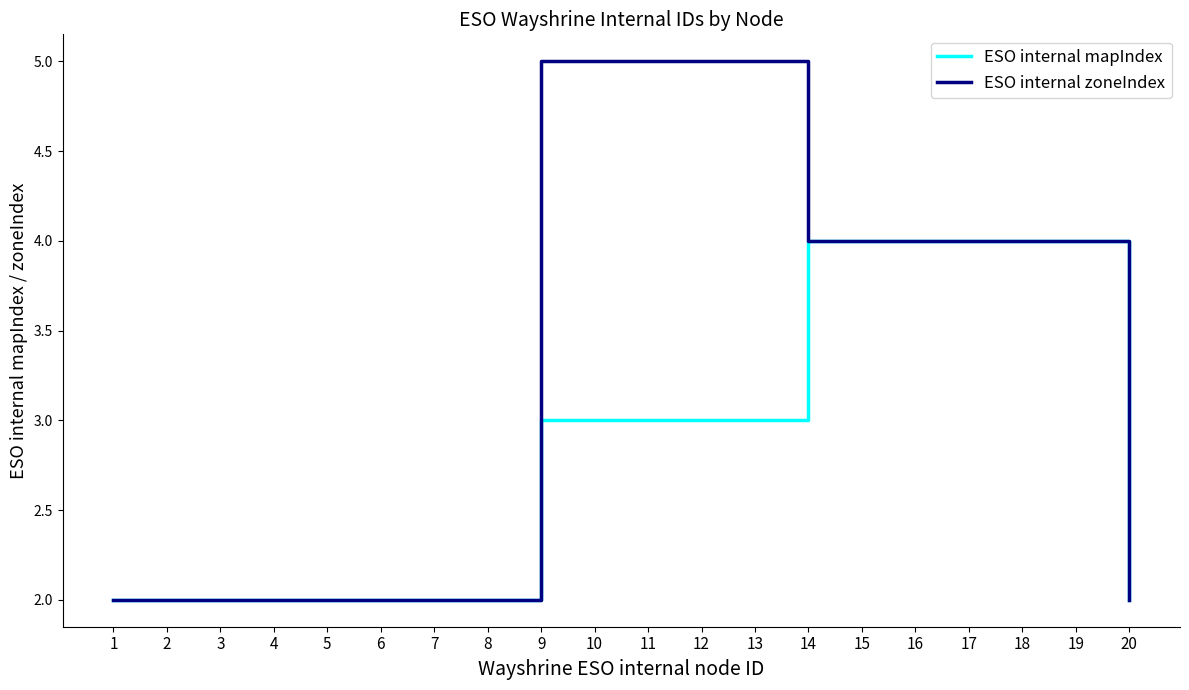

Which series has the widest spread of values?

ESO internal zoneIndex